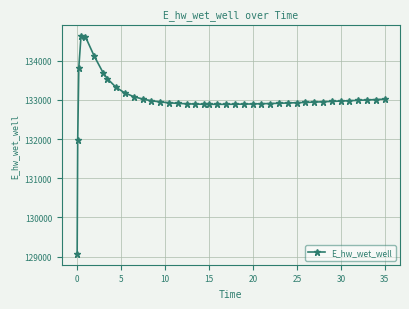

What is the average value?

133006.1